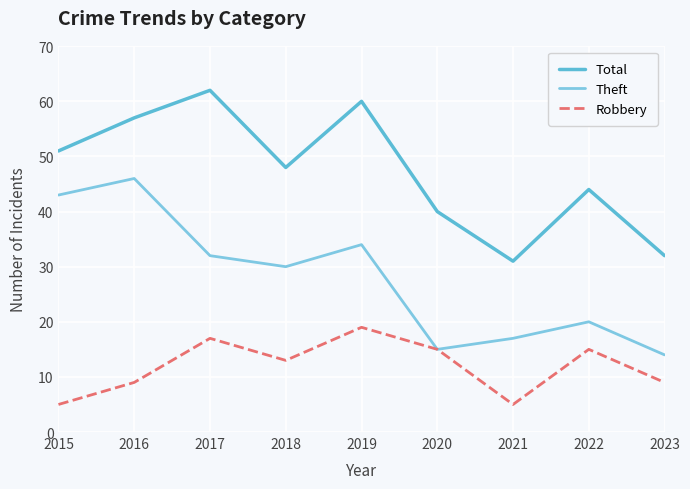

Does the chart have visible grid lines?

Yes